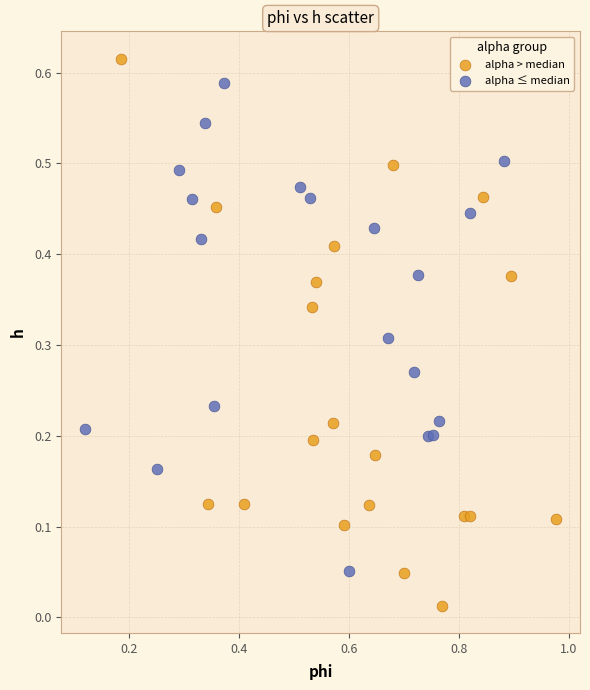

Which series reaches the minimum Y coordinate?

alpha > median